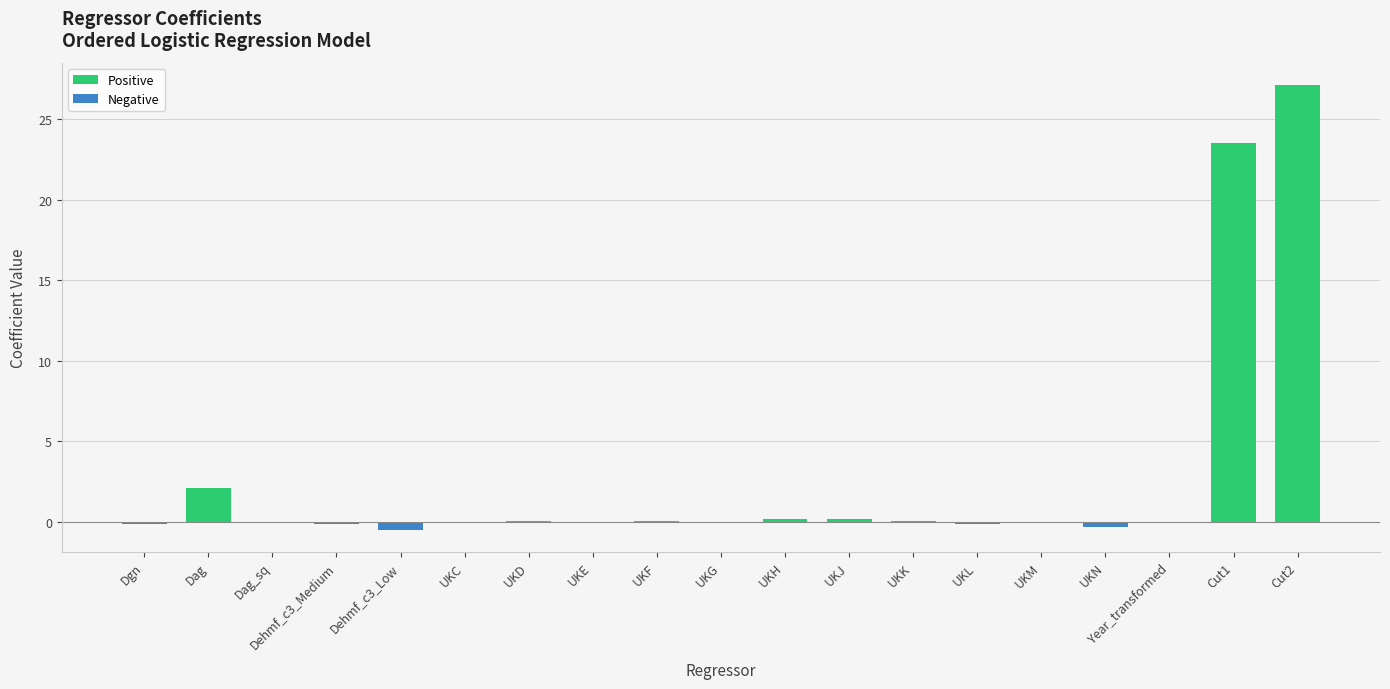

Between Dehmf_c3_Low and Cut2, which is larger?

Cut2